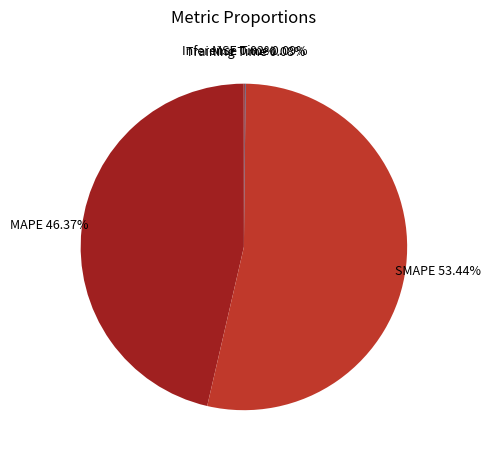

Which has a higher value, SMAPE or MAPE?

SMAPE